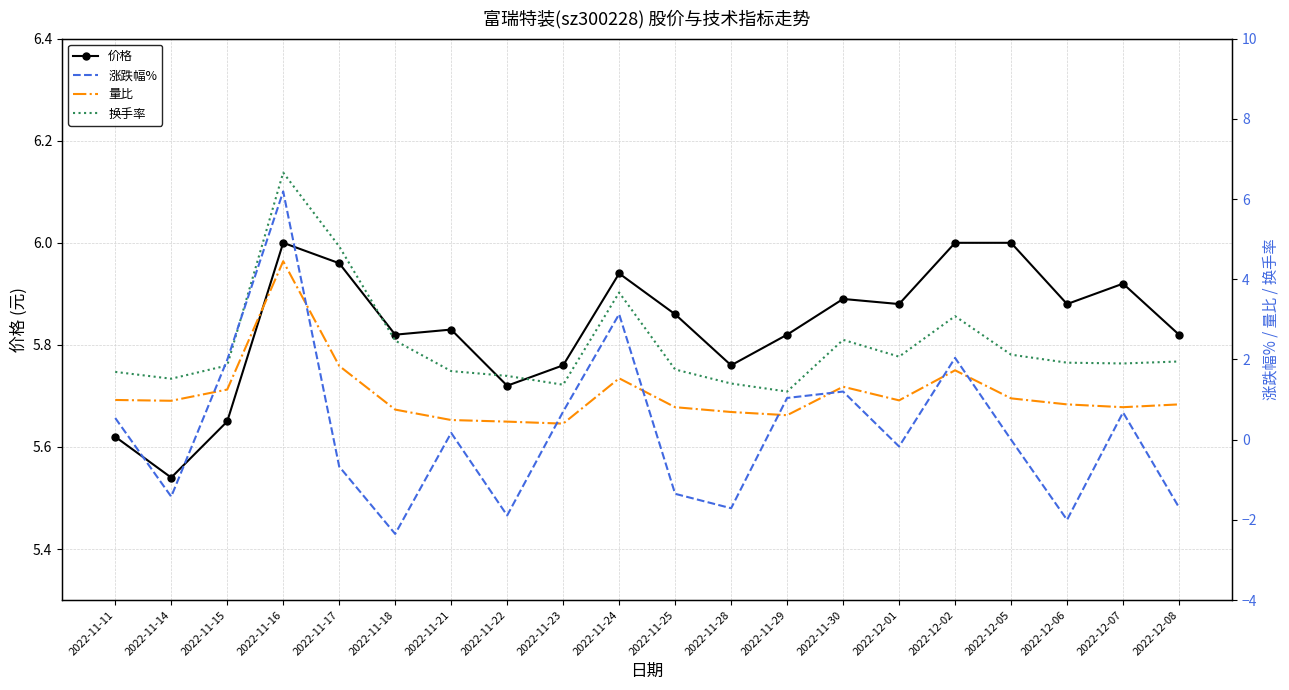

What is the minimum value shown in the chart?

-2.4